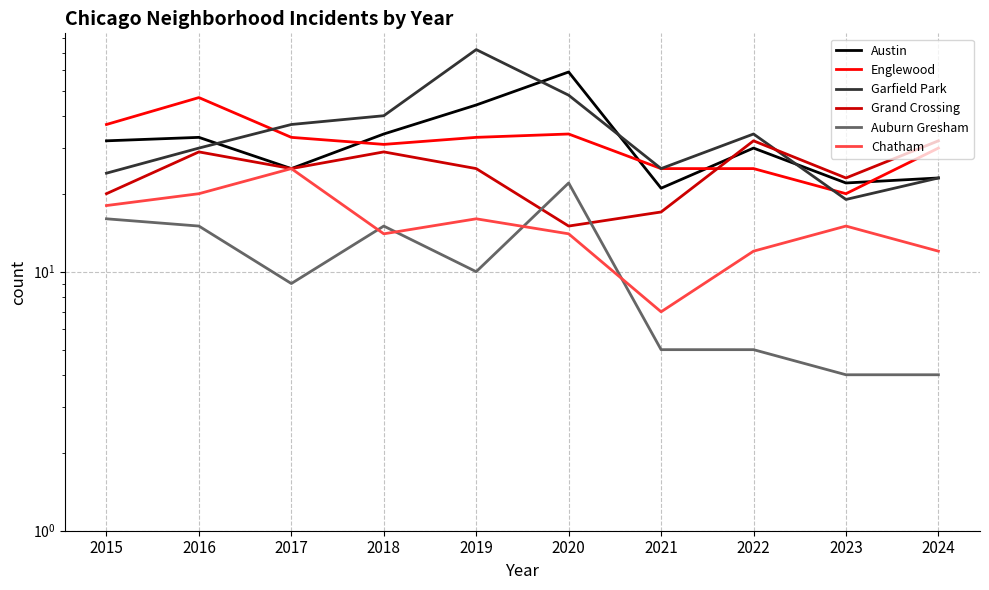

Reading left to right, transcribe all the data shown in this chart.

Austin: 32	33	25	34	44	59	21	30	22	23
Englewood: 37	47	33	31	33	34	25	25	20	30
Garfield Park: 24	30	37	40	72	48	25	34	19	23
Grand Crossing: 20	29	25	29	25	15	17	32	23	32
Auburn Gresham: 16	15	9	15	10	22	5	5	4	4
Chatham: 18	20	25	14	16	14	7	12	15	12